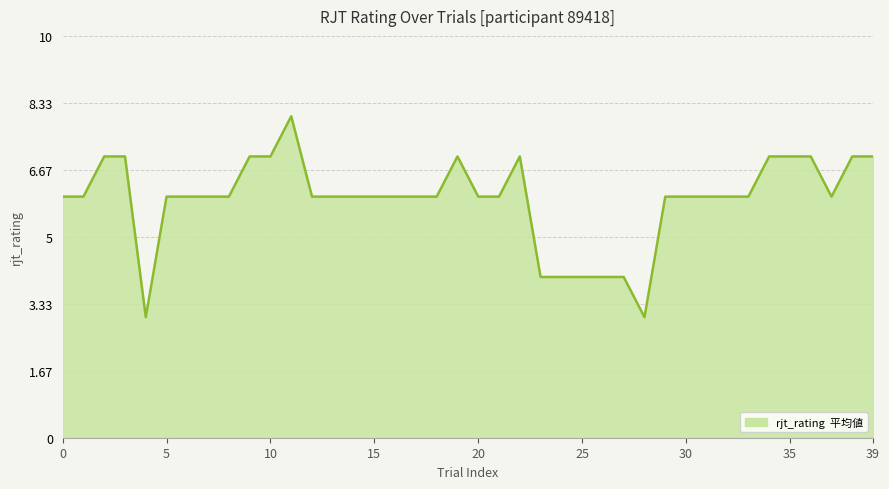

What is the difference between the maximum and minimum values?

5